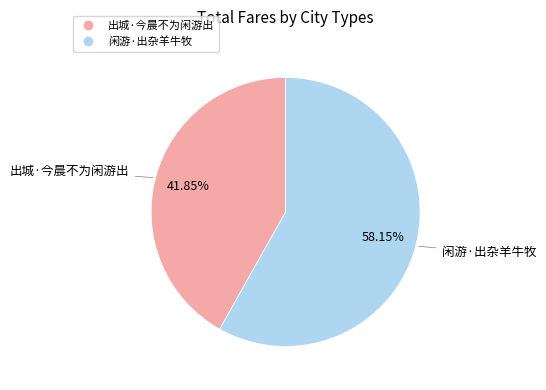

To the nearest percent, what percentage of the pie is 闲游·出杂羊牛牧?

58%